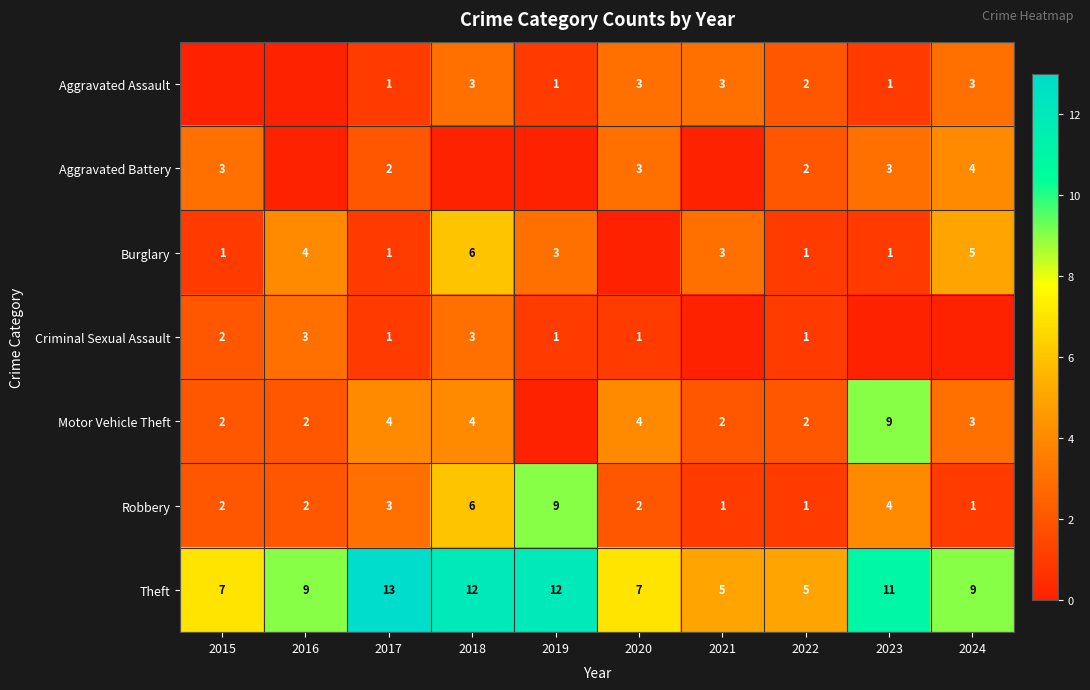

True or false: Criminal Sexual Assault has a value of 3 at 2016.

True